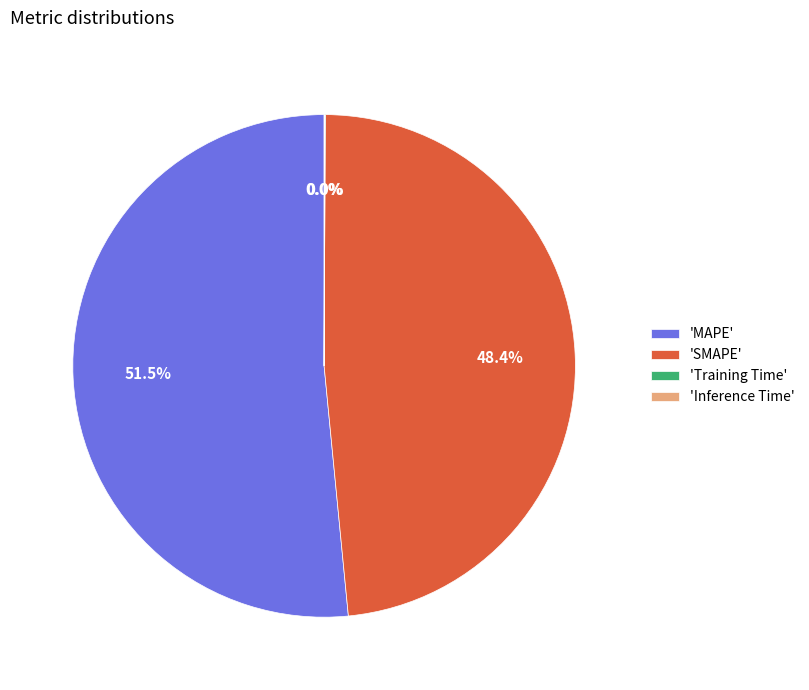

Is there a majority slice in this chart?

Yes